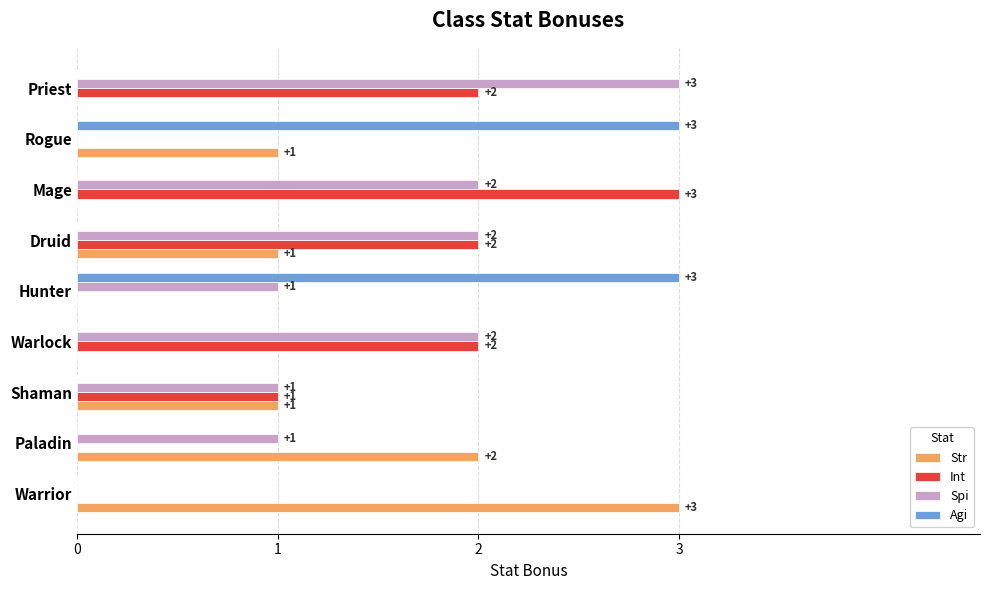

The Spi series shows 2 at Warlock. True or false?

True